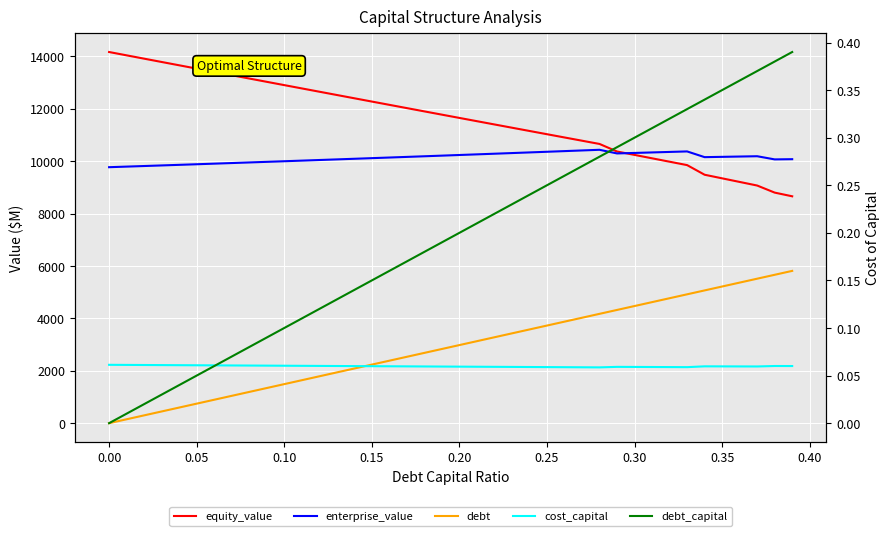

True or false: equity_value and cost_capital intersect in this chart.

False